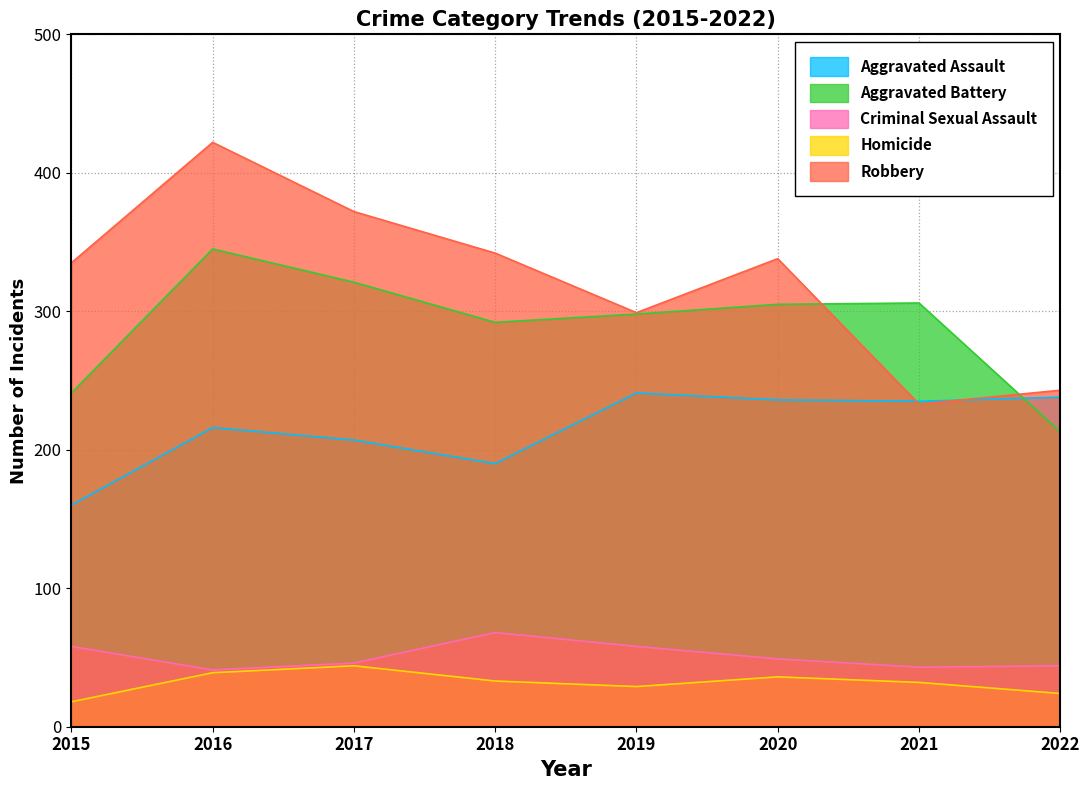

Reading left to right, transcribe all the data shown in this chart.

Aggravated Assault: 2015=160	2016=216	2017=207	2018=190	2019=241	2020=236	2021=235	2022=238
Aggravated Battery: 2015=241	2016=345	2017=321	2018=292	2019=298	2020=305	2021=306	2022=213
Criminal Sexual Assault: 2015=58	2016=41	2017=46	2018=68	2019=58	2020=49	2021=43	2022=44
Homicide: 2015=18	2016=39	2017=44	2018=33	2019=29	2020=36	2021=32	2022=24
Robbery: 2015=335	2016=422	2017=372	2018=342	2019=299	2020=338	2021=233	2022=243